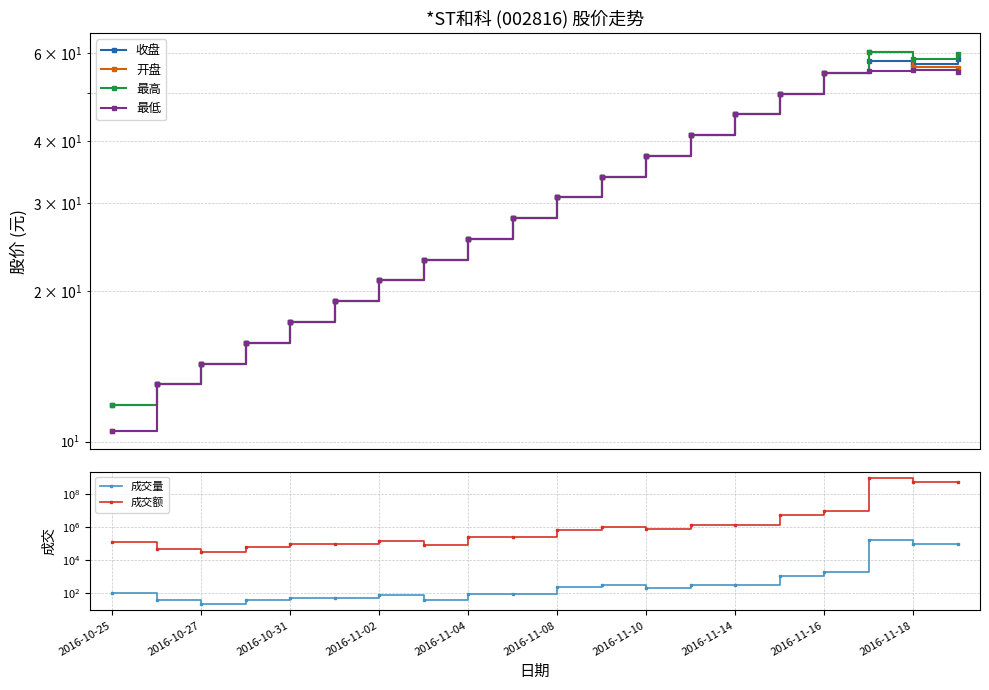

How many data points does each series have?

20